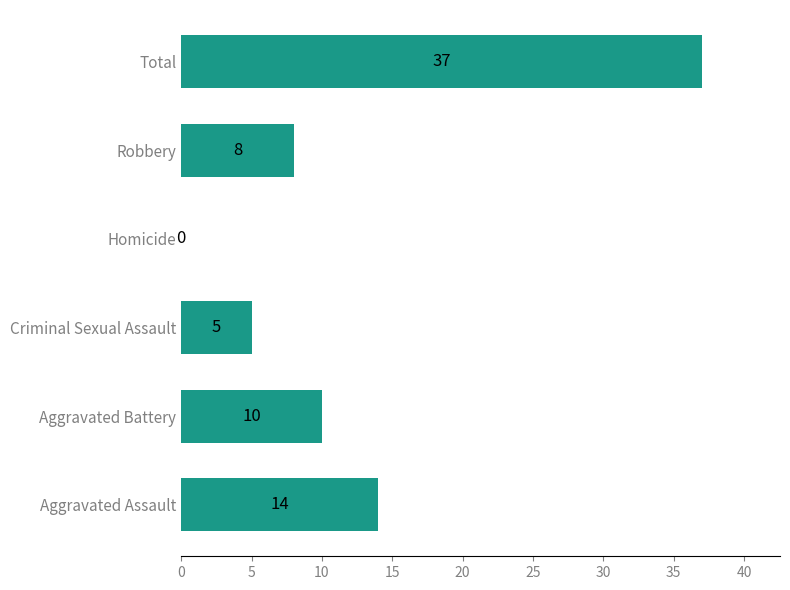

Which label corresponds to the largest value in the chart?

Total